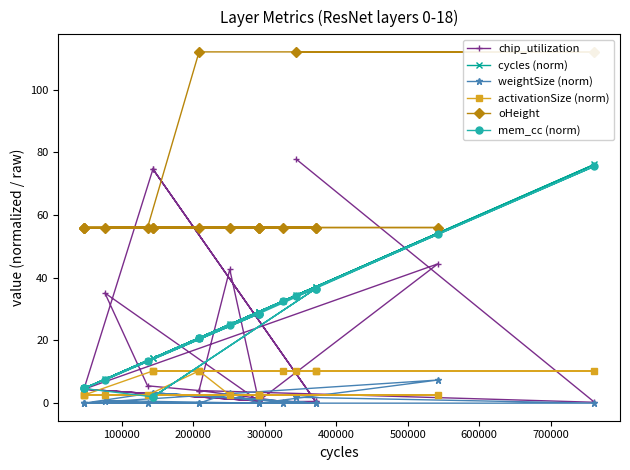

How many lines are shown in the chart?

6